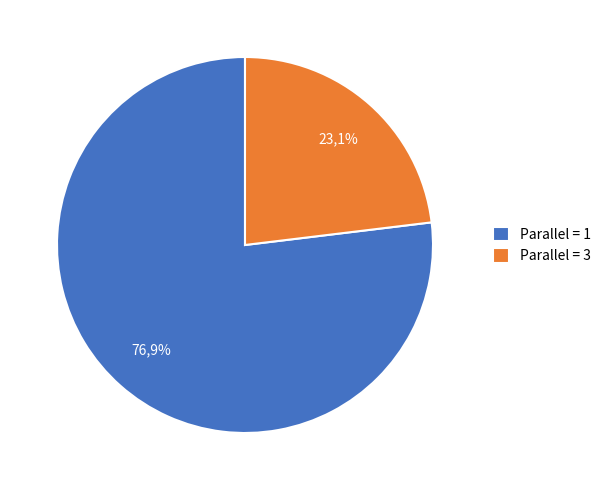

Is there a majority slice in this chart?

Yes